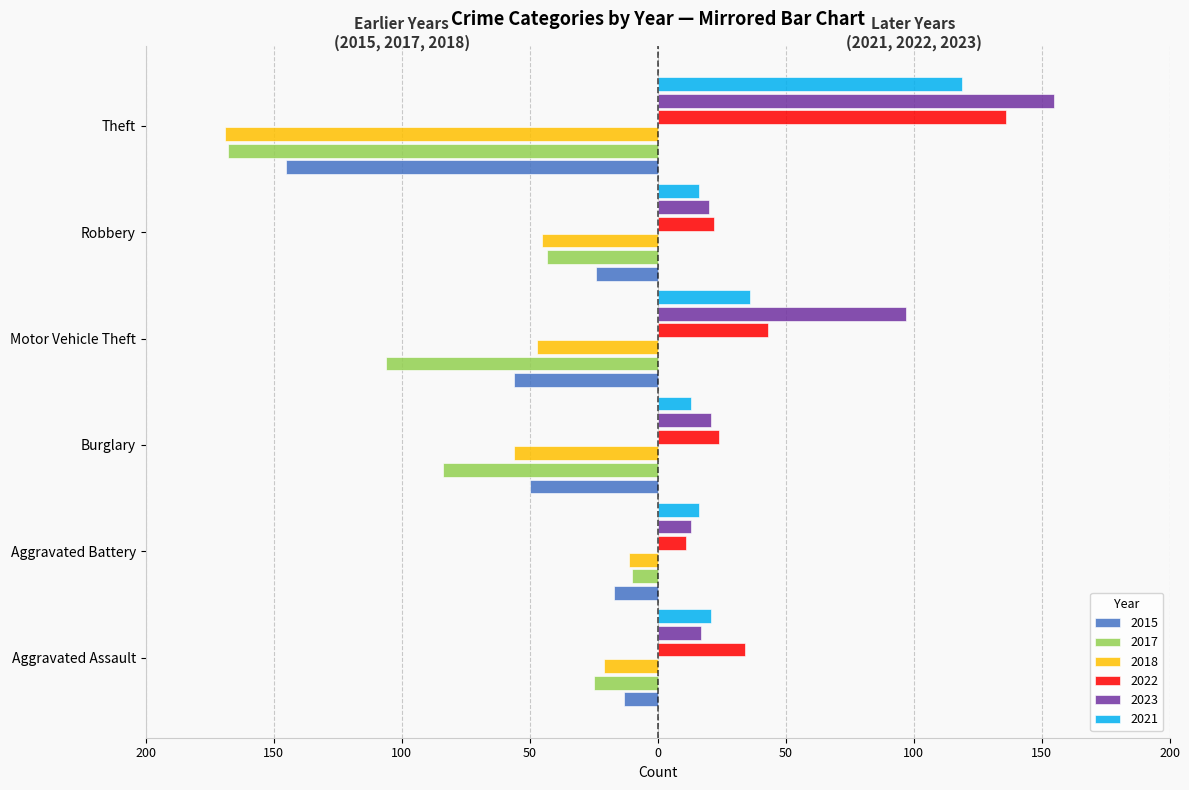

Which label corresponds to the largest value in the chart?

Theft